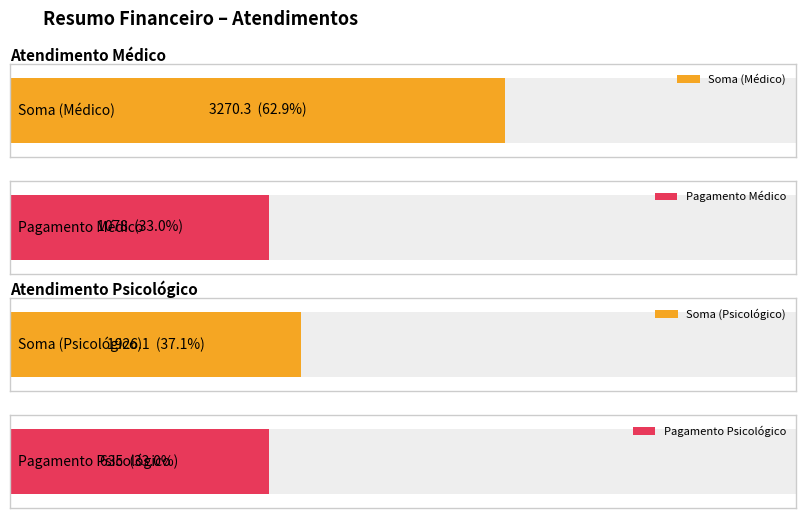

What is the sum of the Atendimento Médico values at Soma and Pagamento?

4348.3